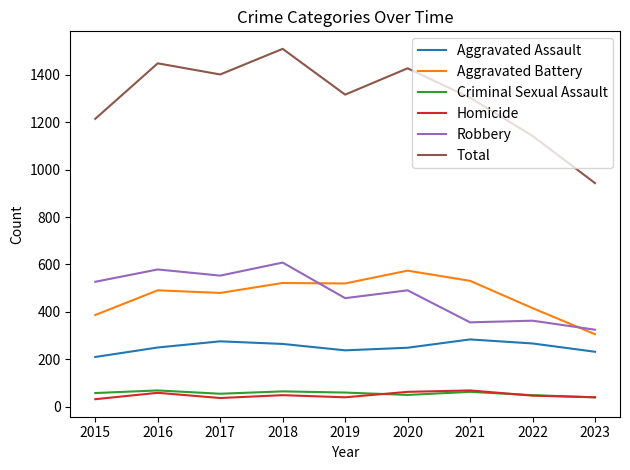

The Robbery series shows 356 at 2021. True or false?

True